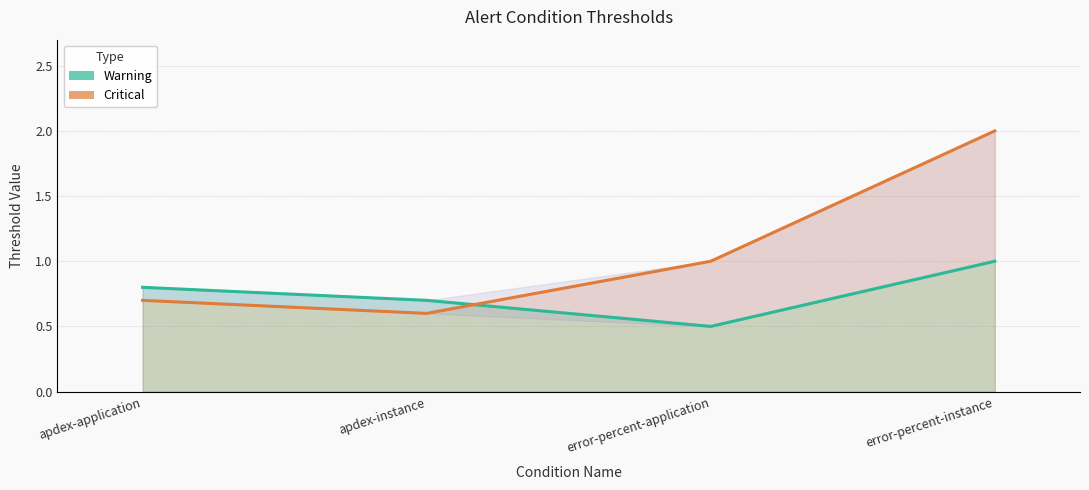

What is the label of the 2nd point from the right?

error-percent-application